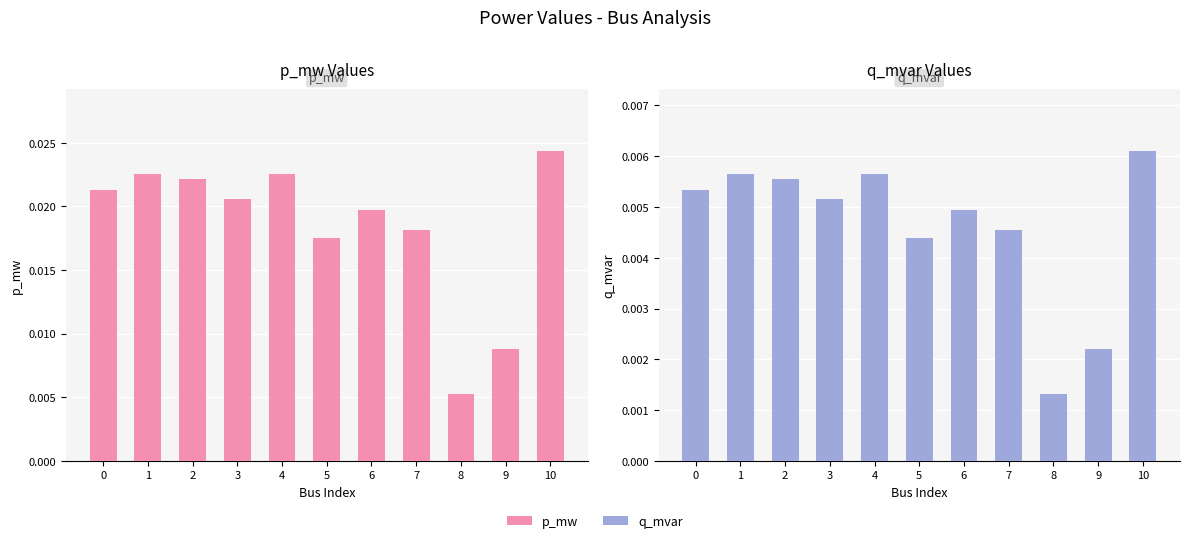

Is it true that q_mvar equals 0.0 at 1?

True